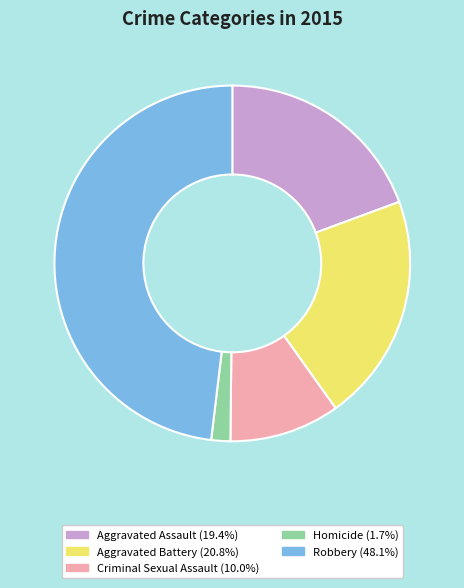

How many slices are in this pie chart?

5